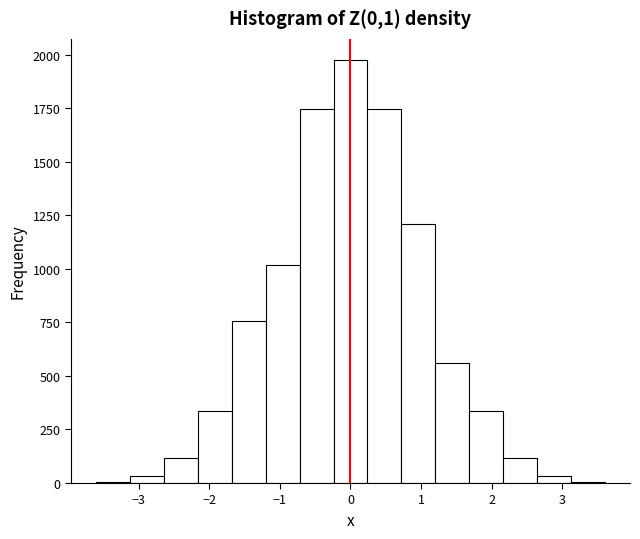

Reading left to right, list every bar in this chart as the range it spans on the x-axis followed by its height. Neither the bar edges nor the heights are printed on the chart, so give them approximately, as read against the axes.

-3.60 to -3.12: under 50
-3.12 to -2.64: under 50
-2.64 to -2.16: 100
-2.16 to -1.68: 350
-1.68 to -1.20: 750
-1.20 to -0.72: 1000
-0.72 to -0.24: 1750
-0.24 to 0.24: 2000
0.24 to 0.72: 1750
0.72 to 1.20: 1200
1.20 to 1.68: 550
1.68 to 2.16: 350
2.16 to 2.64: 100
2.64 to 3.12: under 50
3.12 to 3.60: under 50